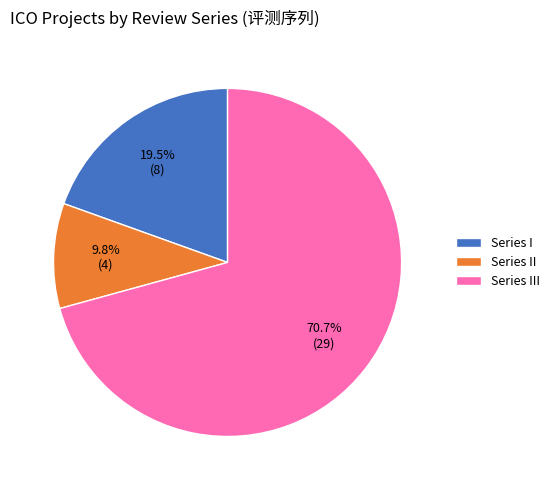

Between Series II and Series III, which is larger?

Series III